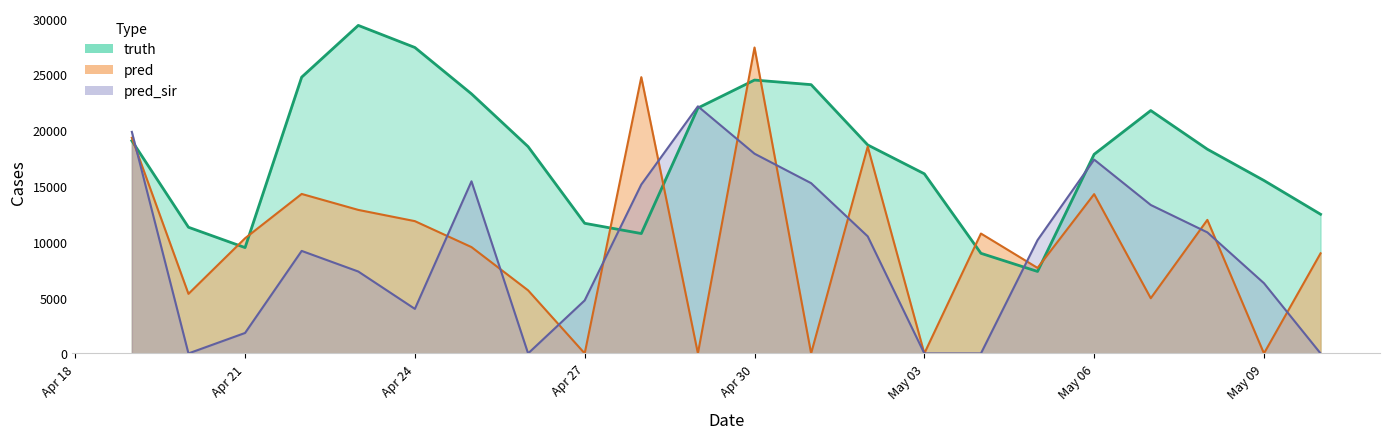

What is the label of the 5th point from the left?

2021-04-23